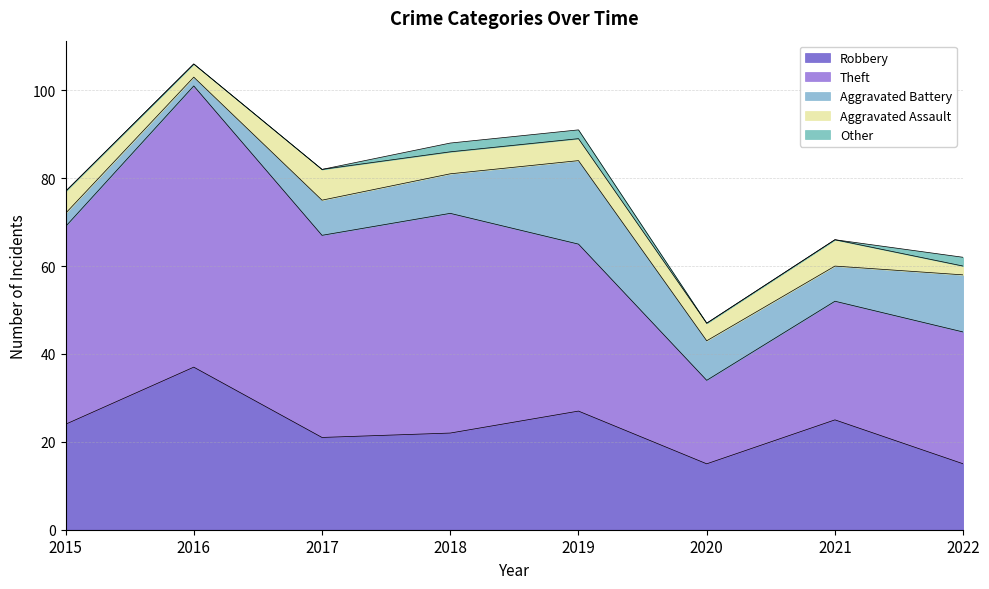

What is the difference between the maximum and second lowest values in the Theft series?

37